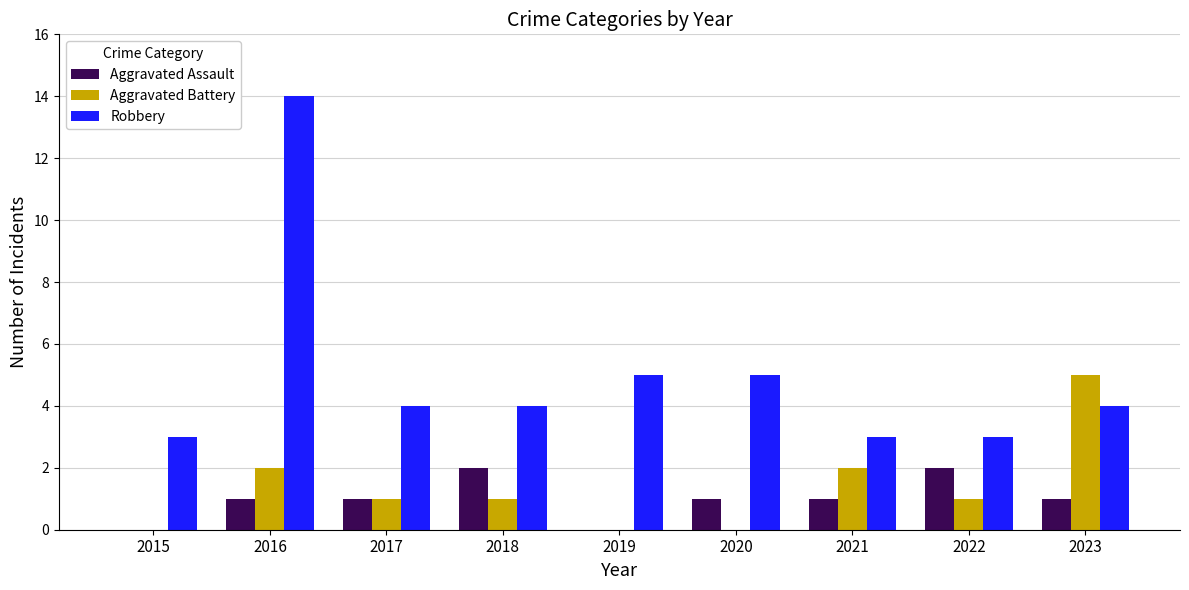

Between 2016 and 2018, which series saw the biggest shift?

Robbery